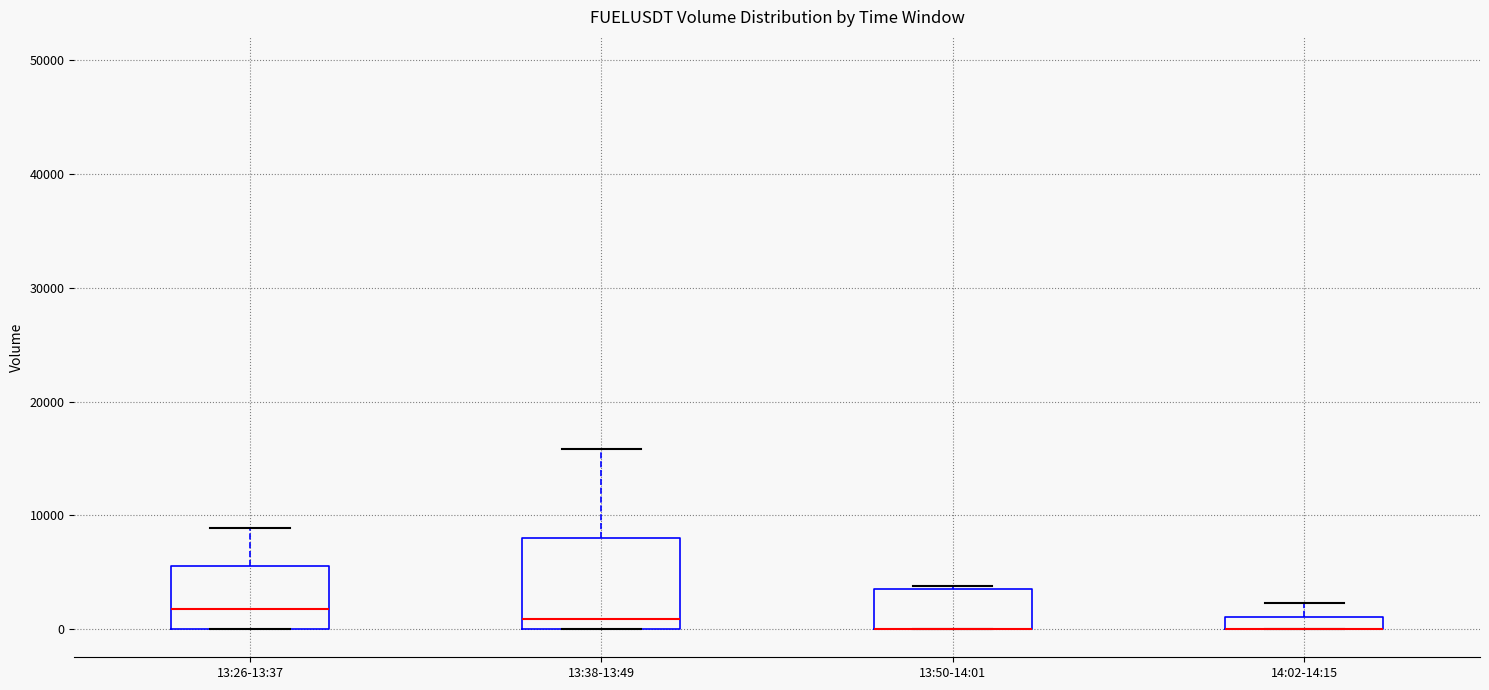

Comparing the boxes themselves (not the whiskers), which one is the tallest?

13:38-13:49